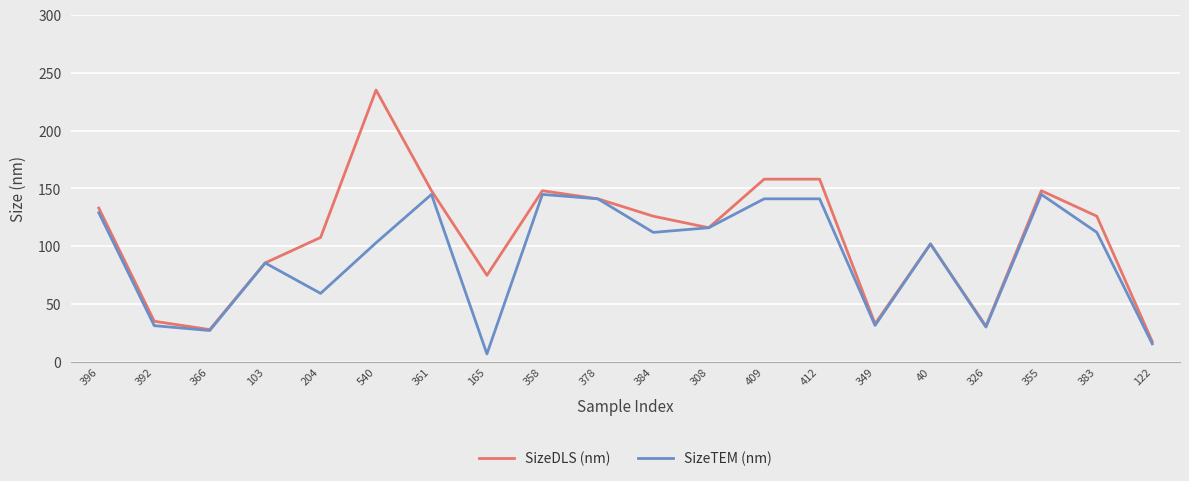

Between 396 and 204, which series saw the biggest shift?

SizeTEM (nm)